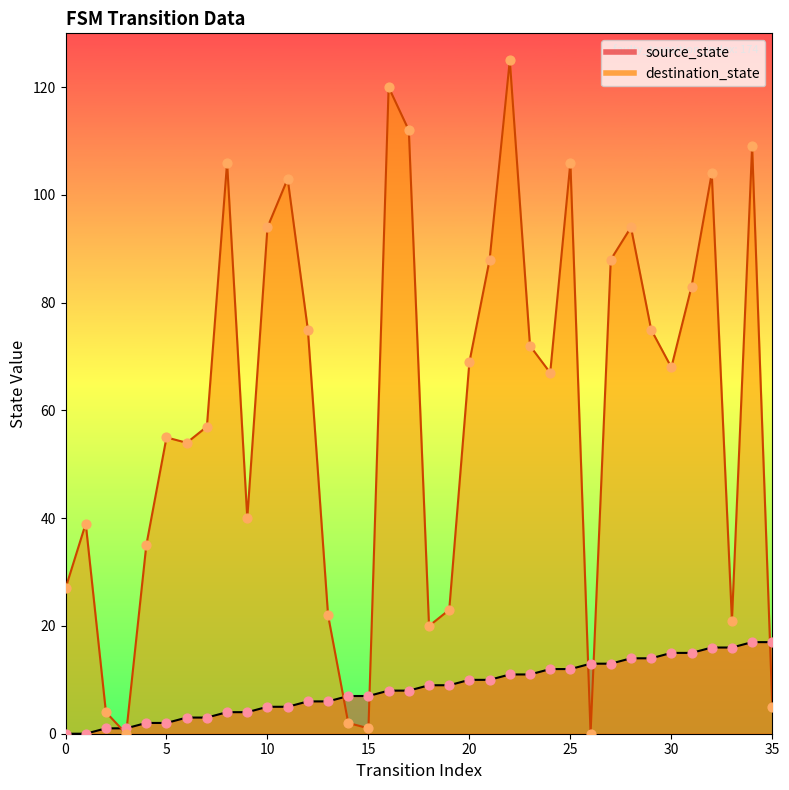

At how many categories does at least one series exceed 11?

32